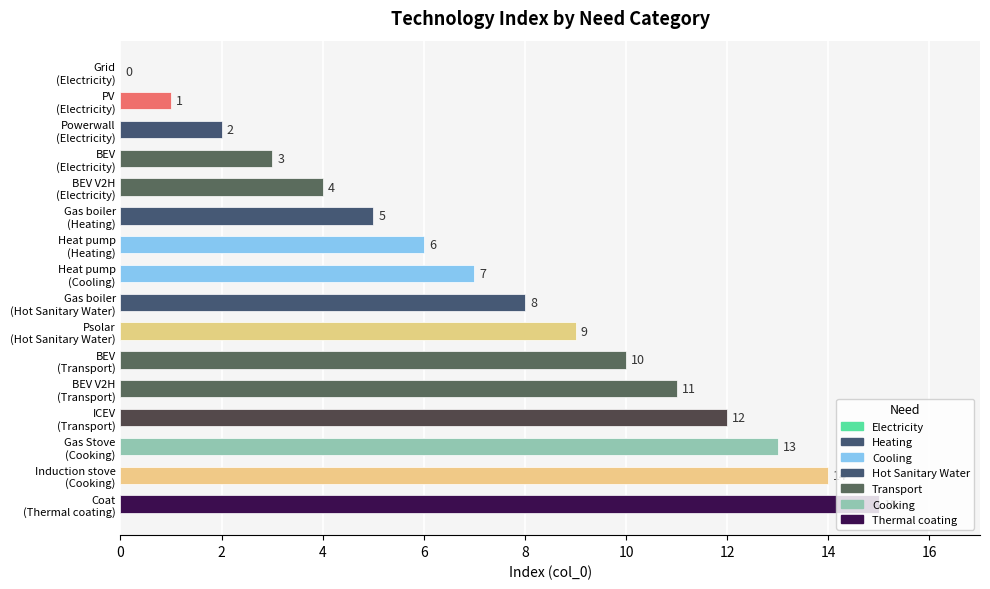

At which label is the value closest to 7?

Heat pump
(Cooling)